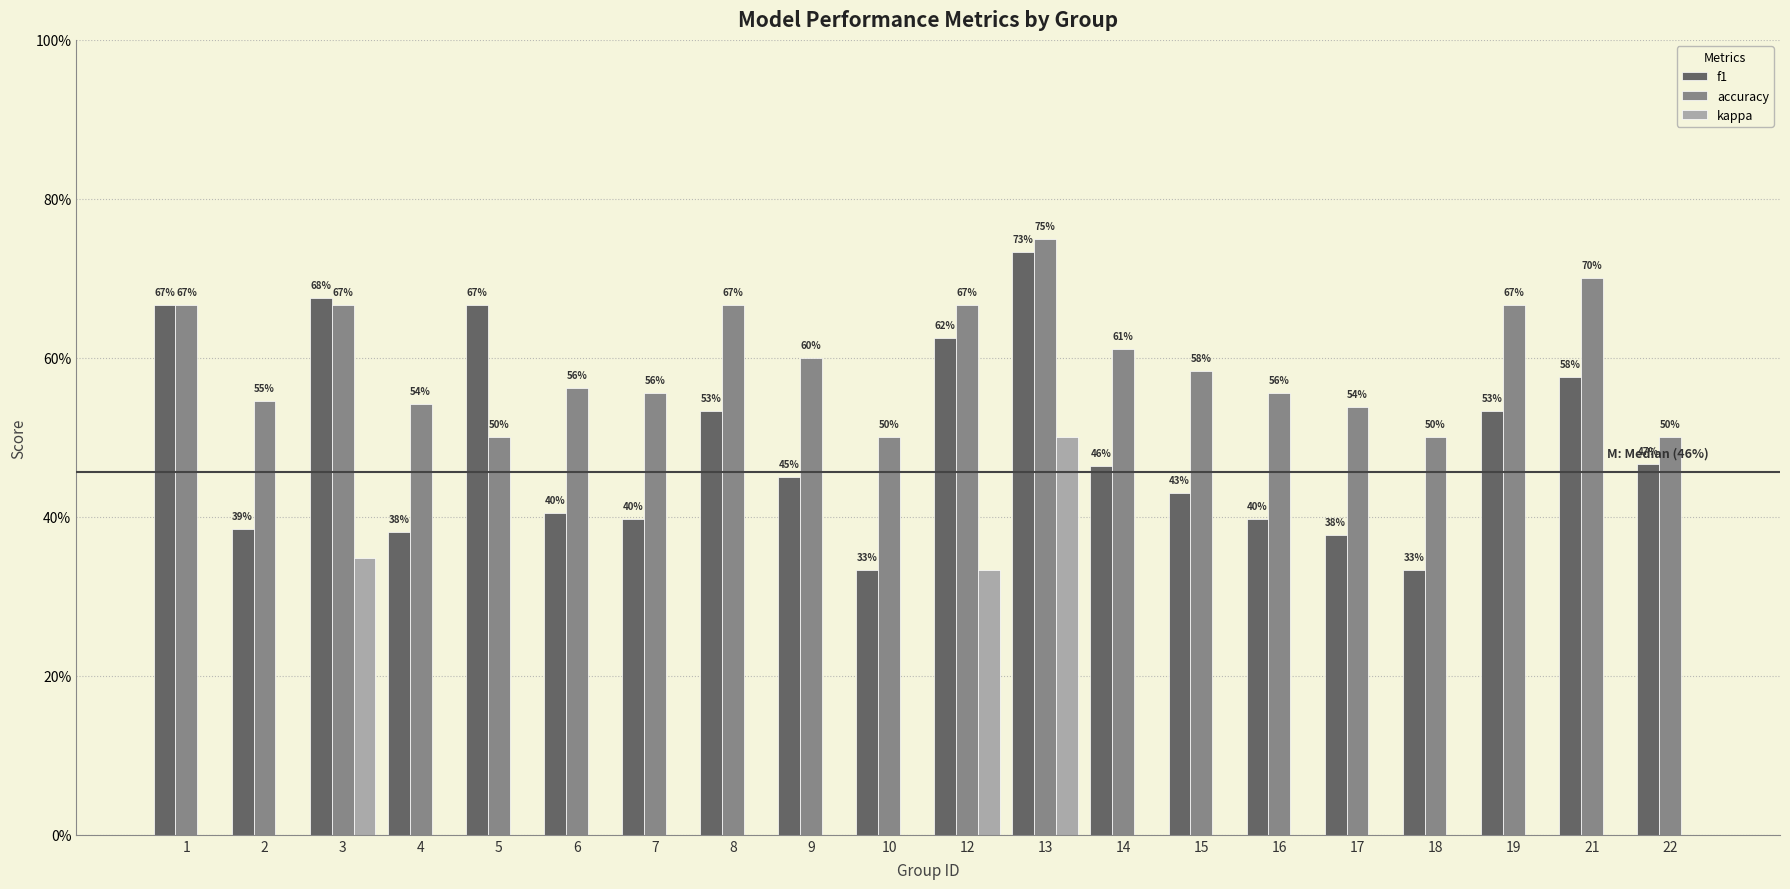

Are the bars horizontal?

No